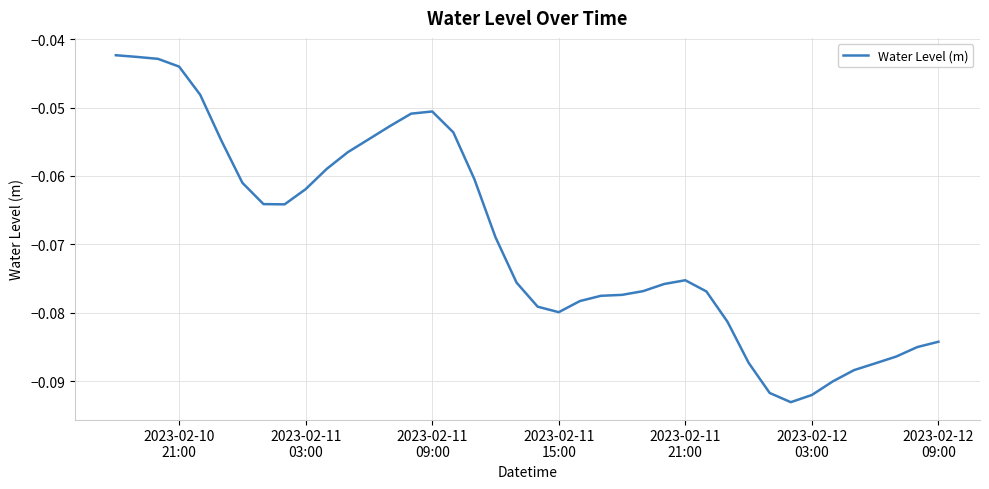

What is the sum of all values?

-2.8